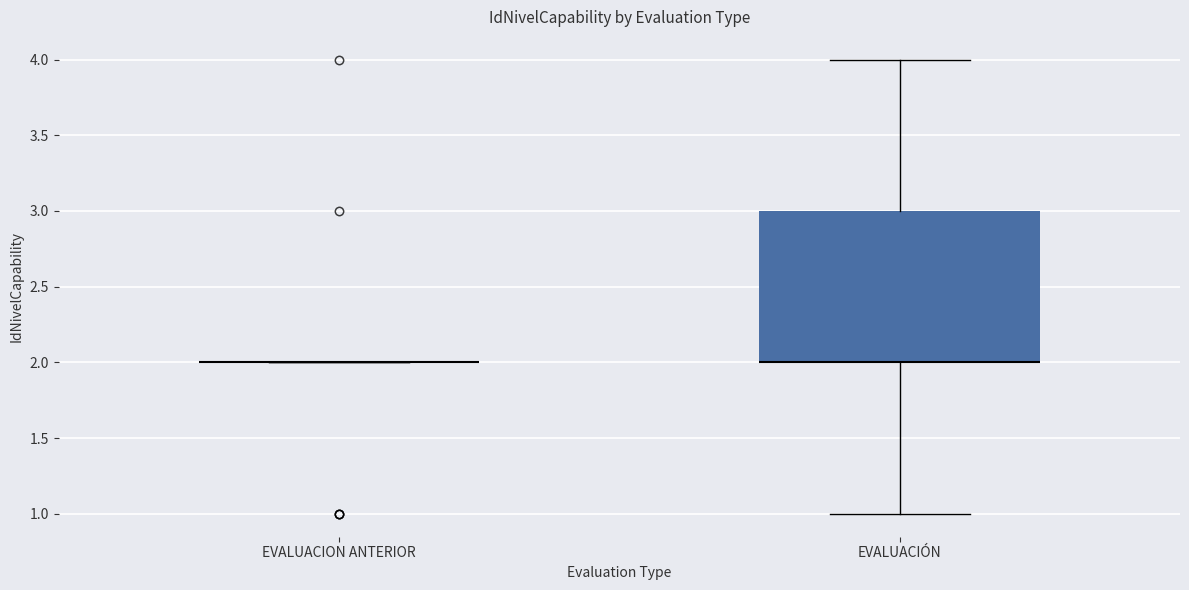

Reading left to right, read every box against the y-axis: the position of its median line, the range the box covers, and the ends of its whiskers. The values are not printed on the chart, so give them approximately, as read against the axis.

EVALUACION ANTERIOR: box collapsed to a line at 2, whiskers 2 to 2
EVALUACIÓN: median 2 (drawn on the box's lower edge), box 2 to 3, whiskers 1 to 4